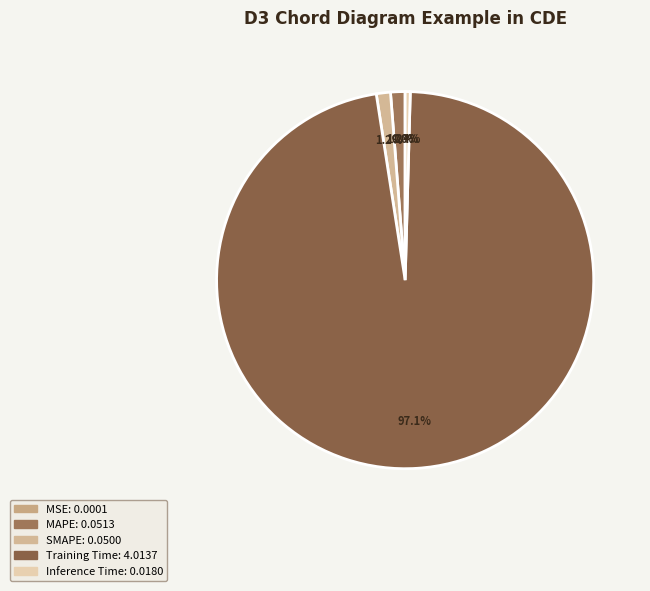

What portion of the pie excludes Training Time?

2.9%